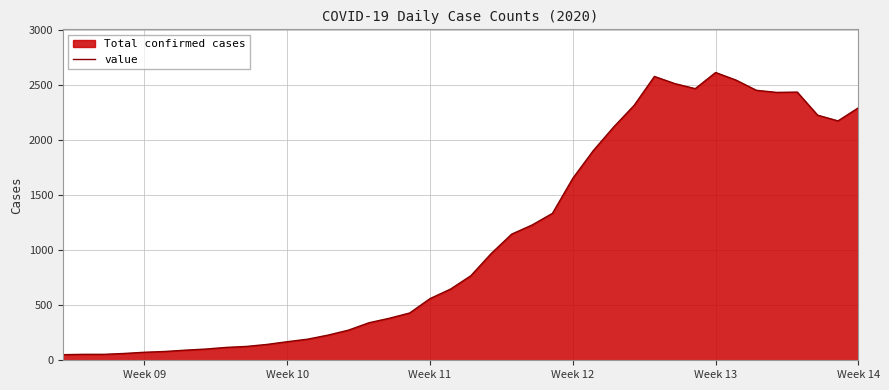

What is the difference between the maximum and minimum values?

2566